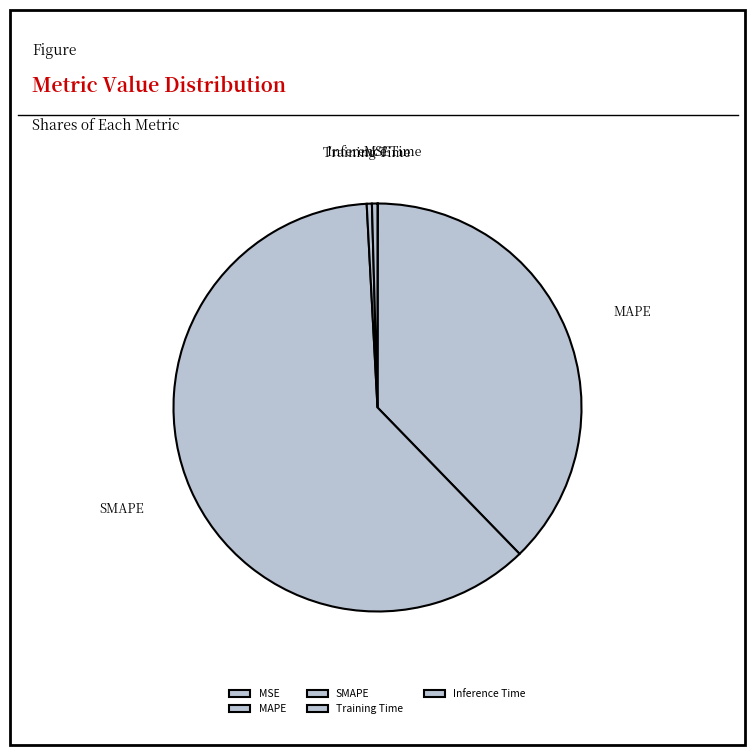

Is it true that Inference Time is 7% of the pie?

False